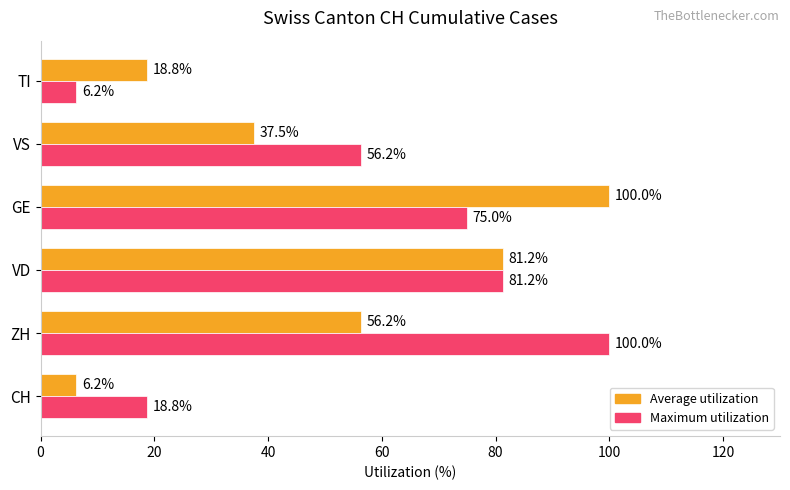

The Maximum utilization series shows 88.0 at VS. True or false?

False